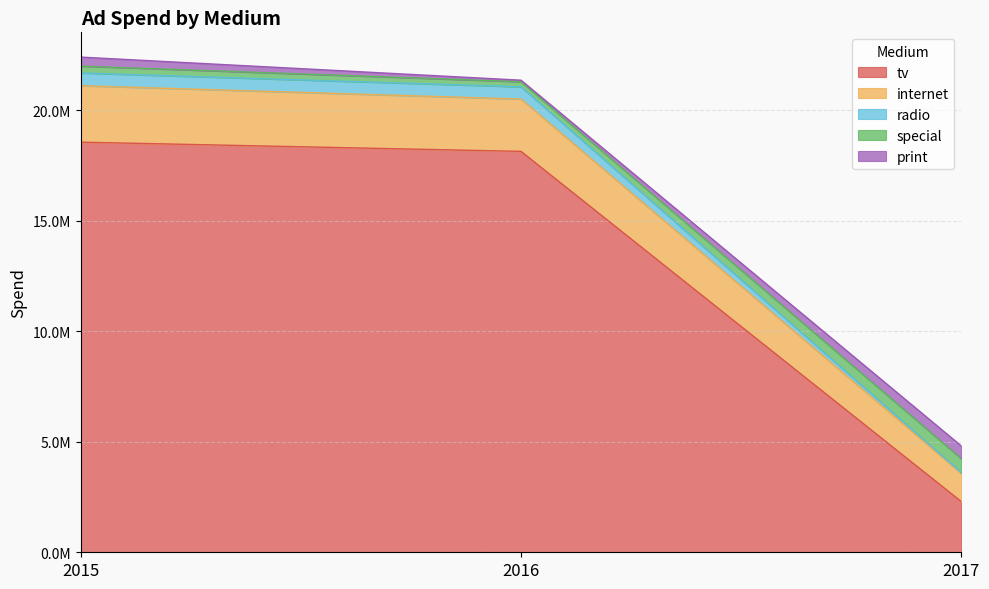

Does the chart have visible grid lines?

Yes